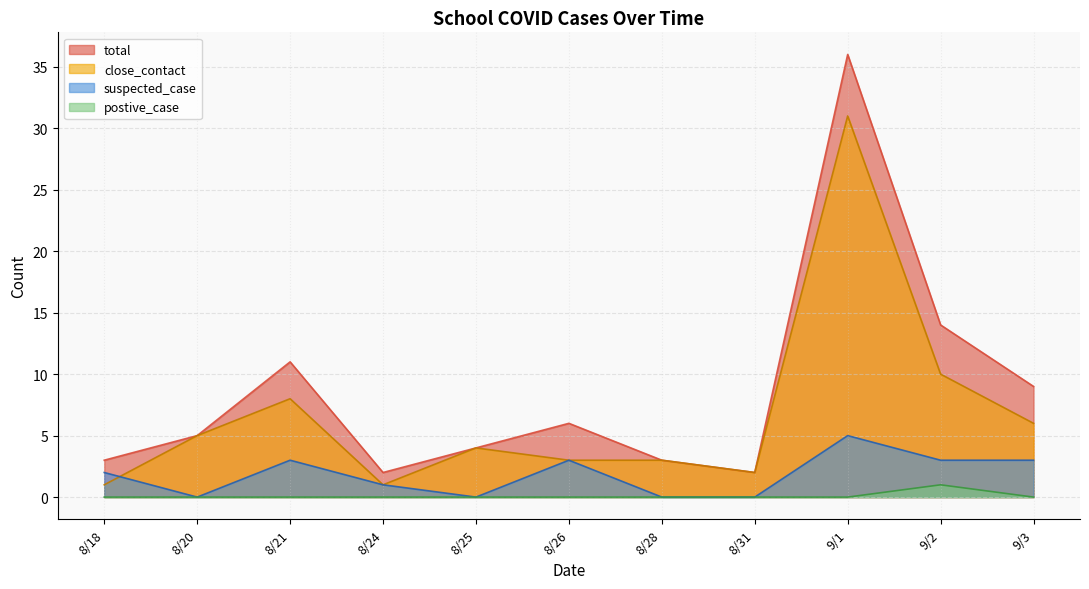

True or false: postive_case and suspected_case intersect in this chart.

False